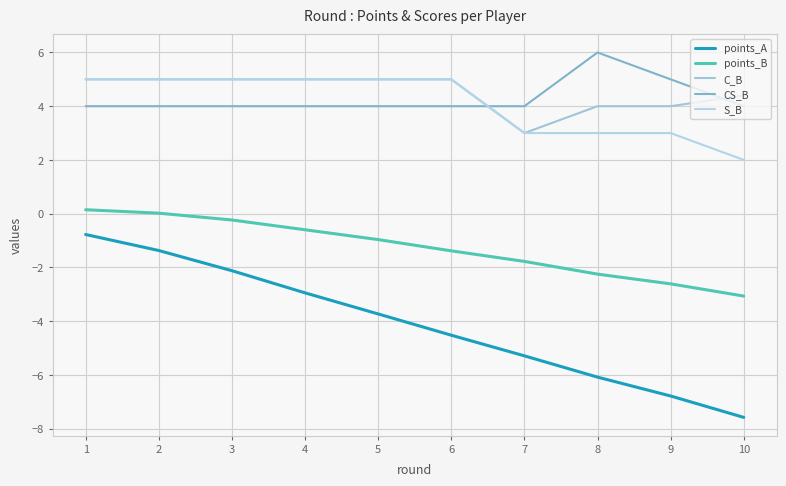

True or false: C_B has more than 2 points higher than both neighbors.

False